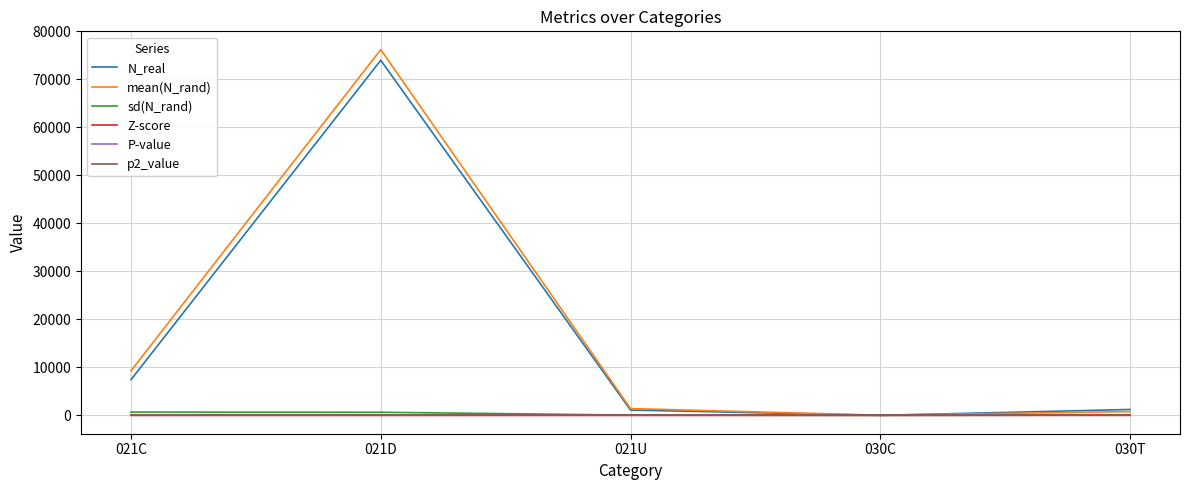

Is the value of mean(N_rand) at 021U greater than the value of sd(N_rand) at 021D?

Yes